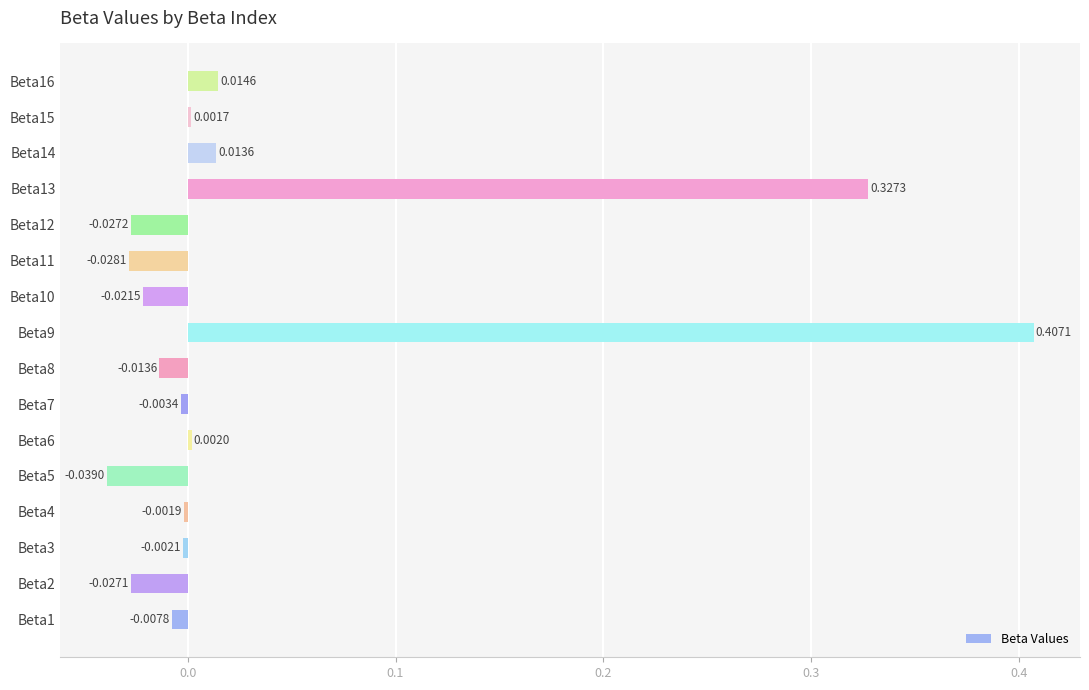

How many negative values are there?

10